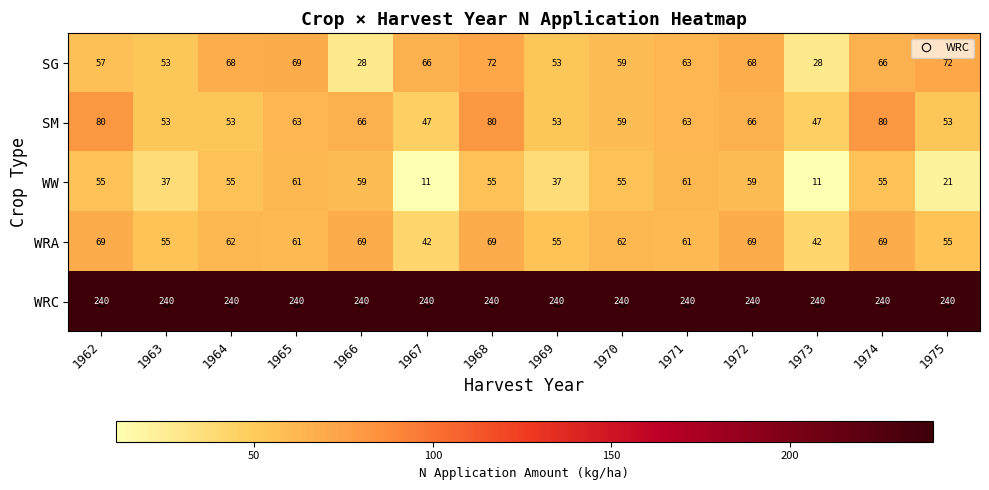

What is the maximum value shown in the chart?

240